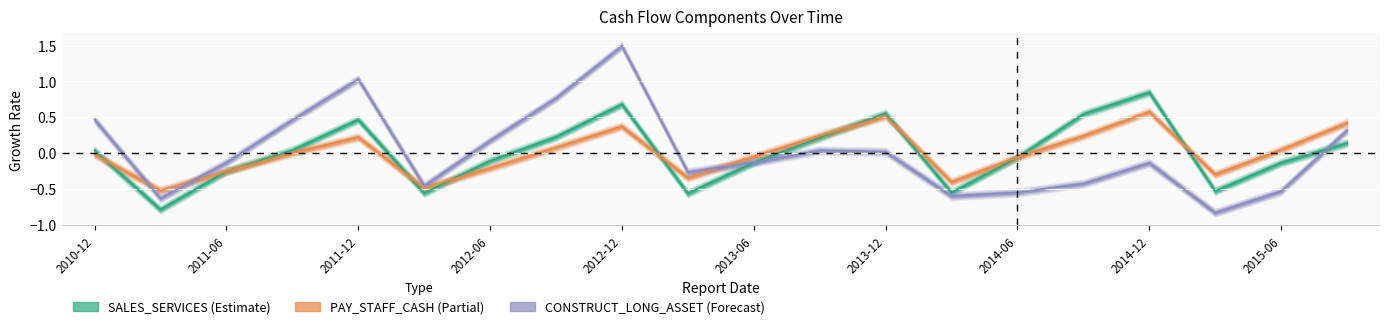

Where do CONSTRUCT_LONG_ASSET and PAY_STAFF_CASH first cross each other?

2010-12-31 and 2011-03-31